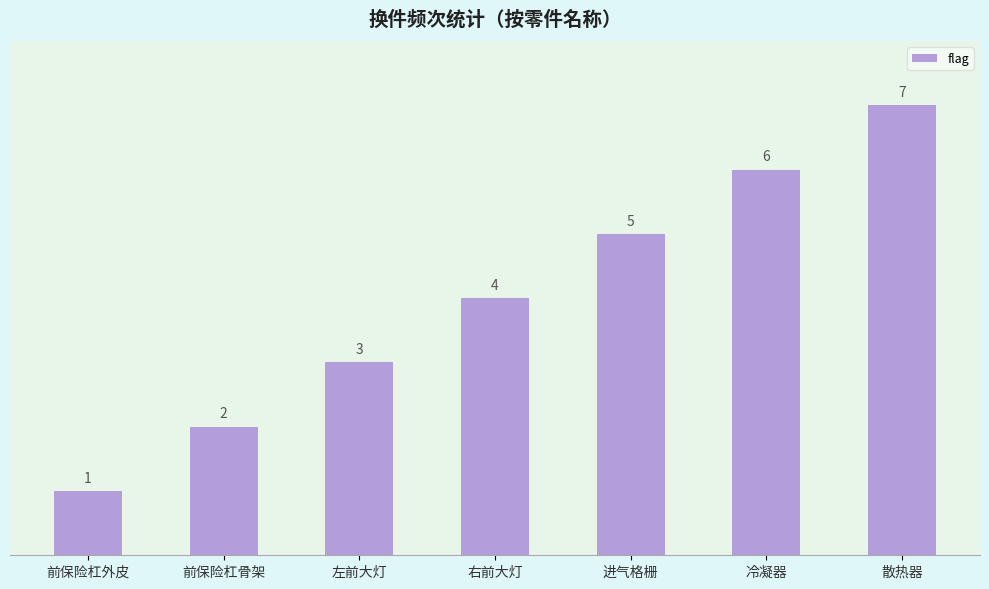

The value at 前保险杠外皮 is 0. True or false?

False